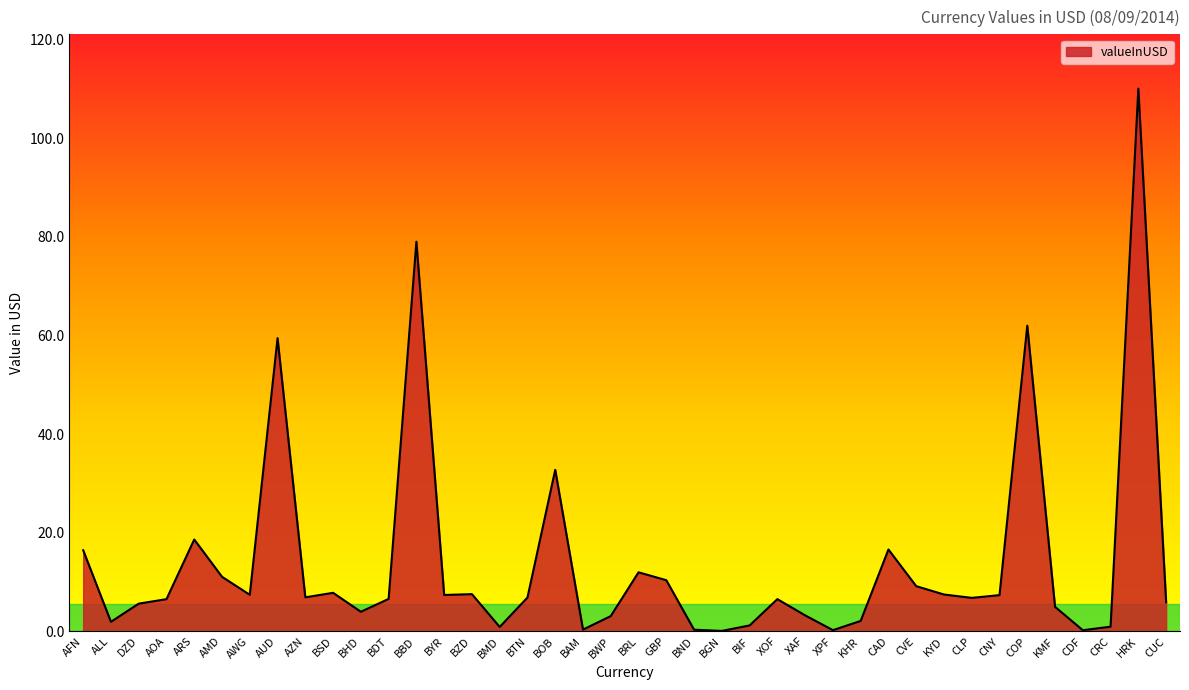

What is the greatest value displayed?

110.0